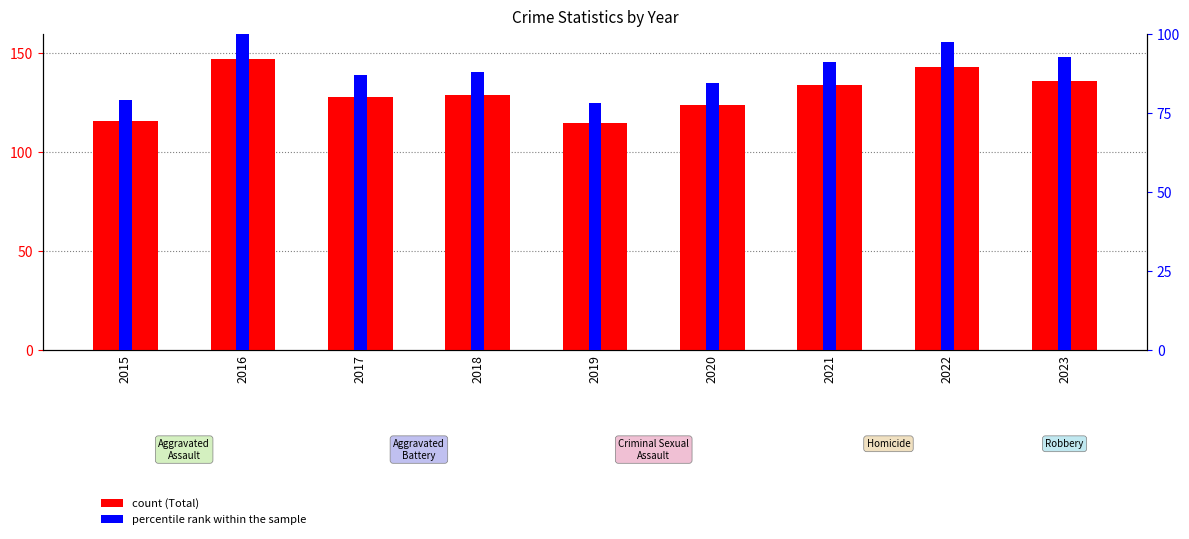

Which series has the largest range (max minus min)?

Total